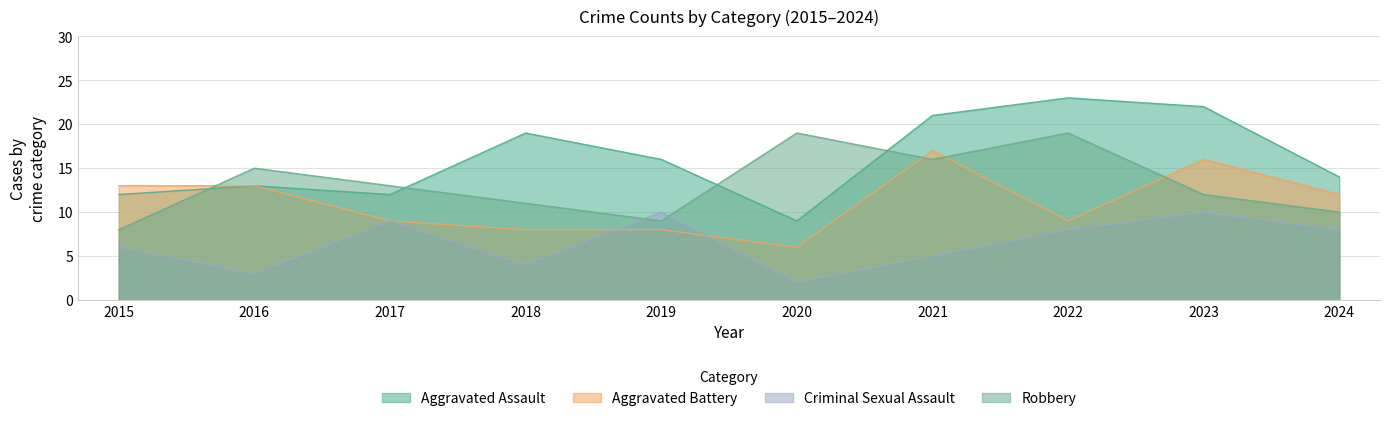

The Aggravated Battery series shows 1 at 2020. True or false?

False